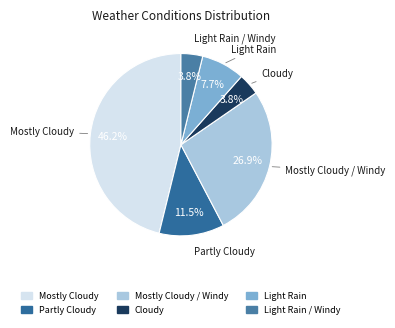

How many slices are in this pie chart?

6